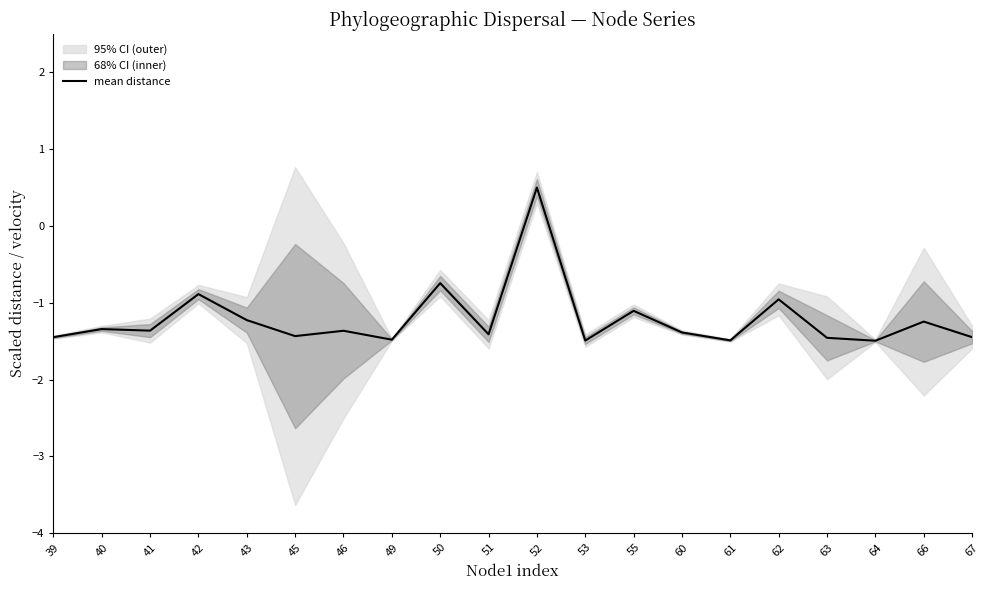

Rank the categories by value from highest to lowest.

52, 50, 42, 62, 55, 43, 66, 40, 41, 46, 60, 51, 45, 39, 67, 63, 49, 61, 53, 64